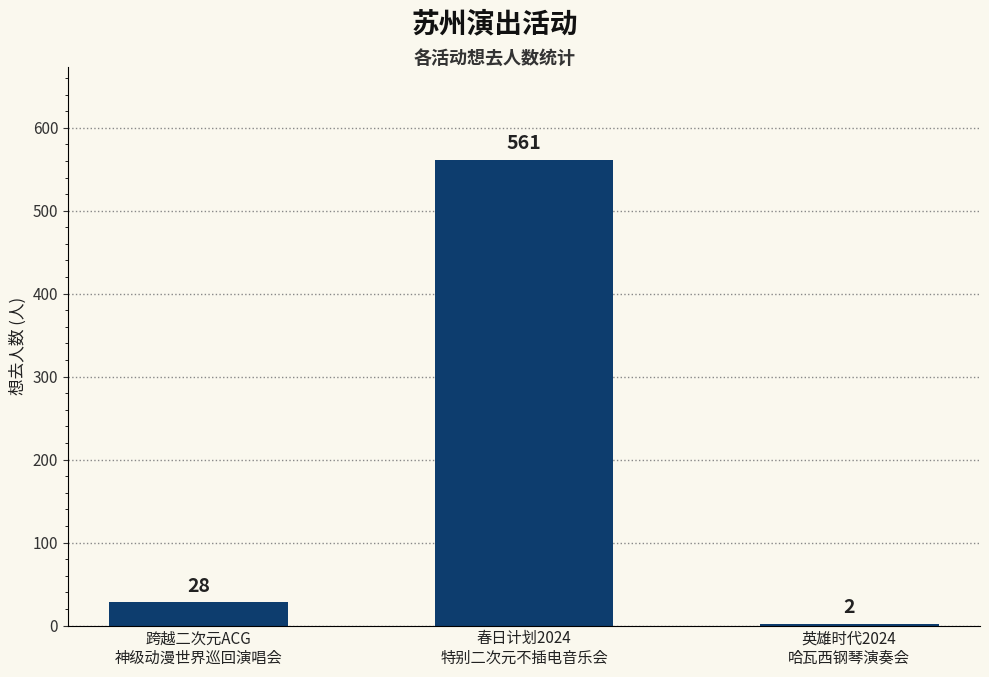

Reading left to right, transcribe all the data shown in this chart.

28	561	2